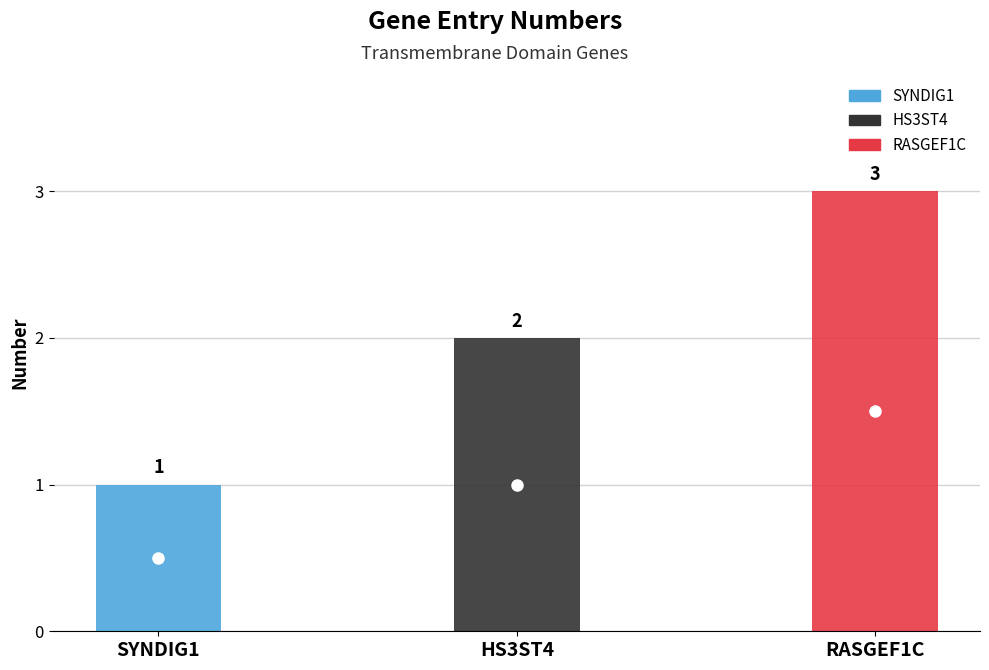

How many values exceed 2?

1